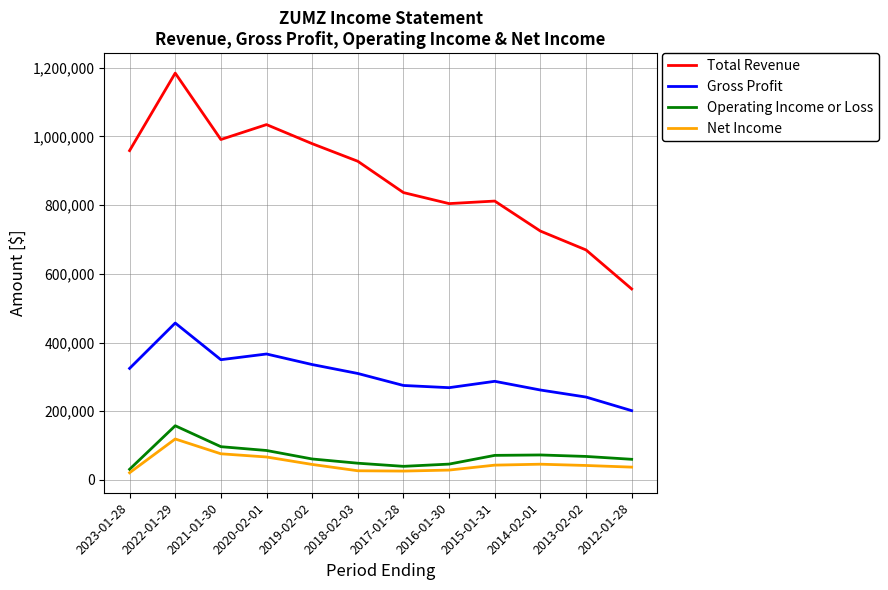

What is the spread (max minus min) of values at 2018-02-03?

900600